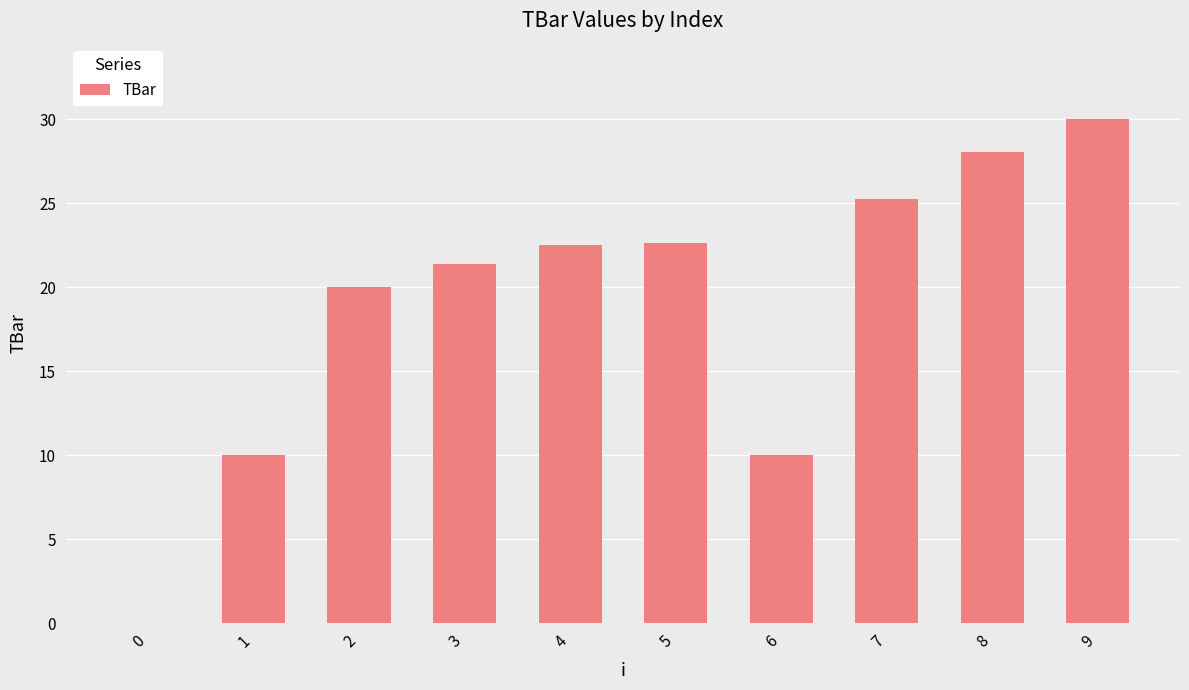

Are the bars grouped side by side (vs. stacked)?

No